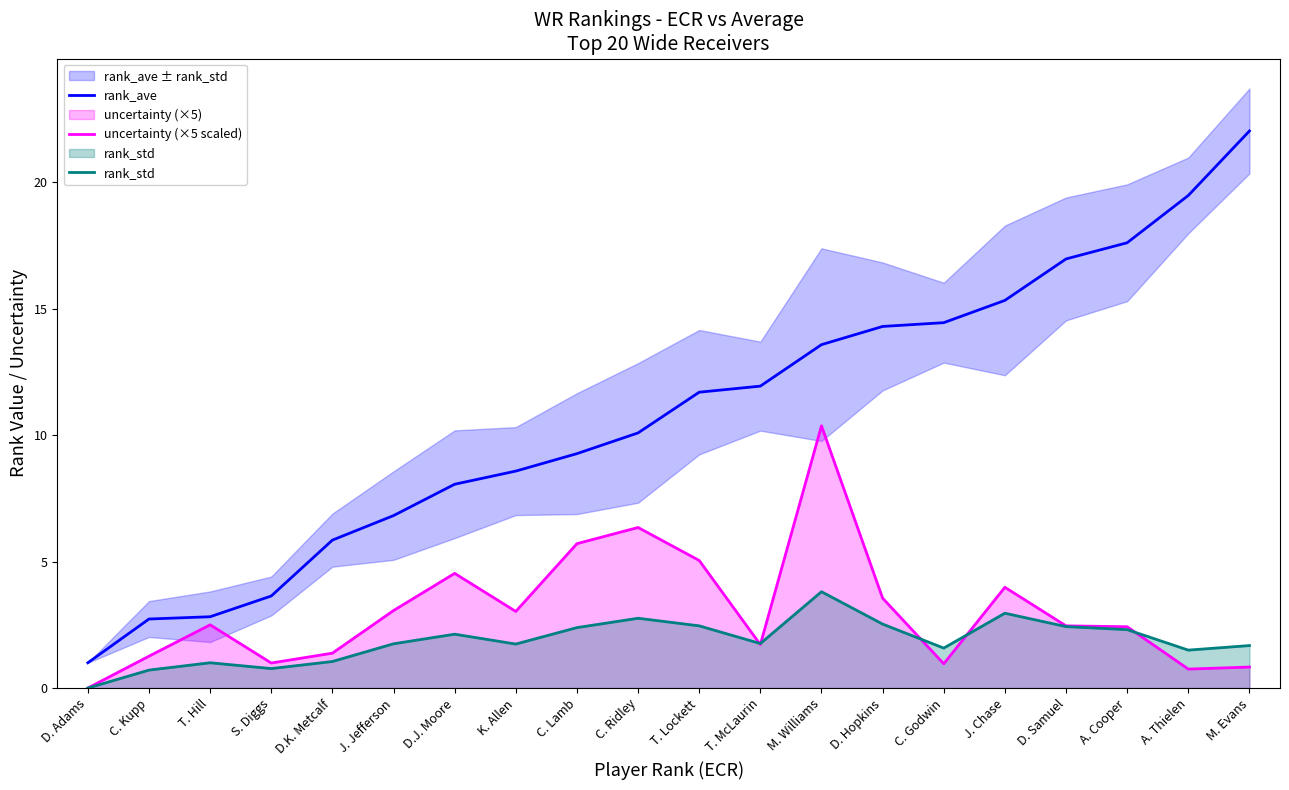

Reading left to right, transcribe all the data shown in this chart.

rank_ave: 1.0	2.7	2.8	3.6	5.8	6.8	8.1	8.6	9.3	10.1	11.7	11.9	13.6	14.3	14.4	15.3	17.0	17.6	19.5	22.0
uncertainty (×5 scaled): 0.0	1.3	2.5	1.0	1.4	3.1	4.5	3.0	5.7	6.3	5.0	1.7	10.4	3.6	1.0	4.0	2.5	2.4	0.8	0.8
rank_std: 0.0	0.7	1.0	0.8	1.1	1.8	2.1	1.7	2.4	2.8	2.5	1.8	3.8	2.5	1.6	3.0	2.4	2.3	1.5	1.7